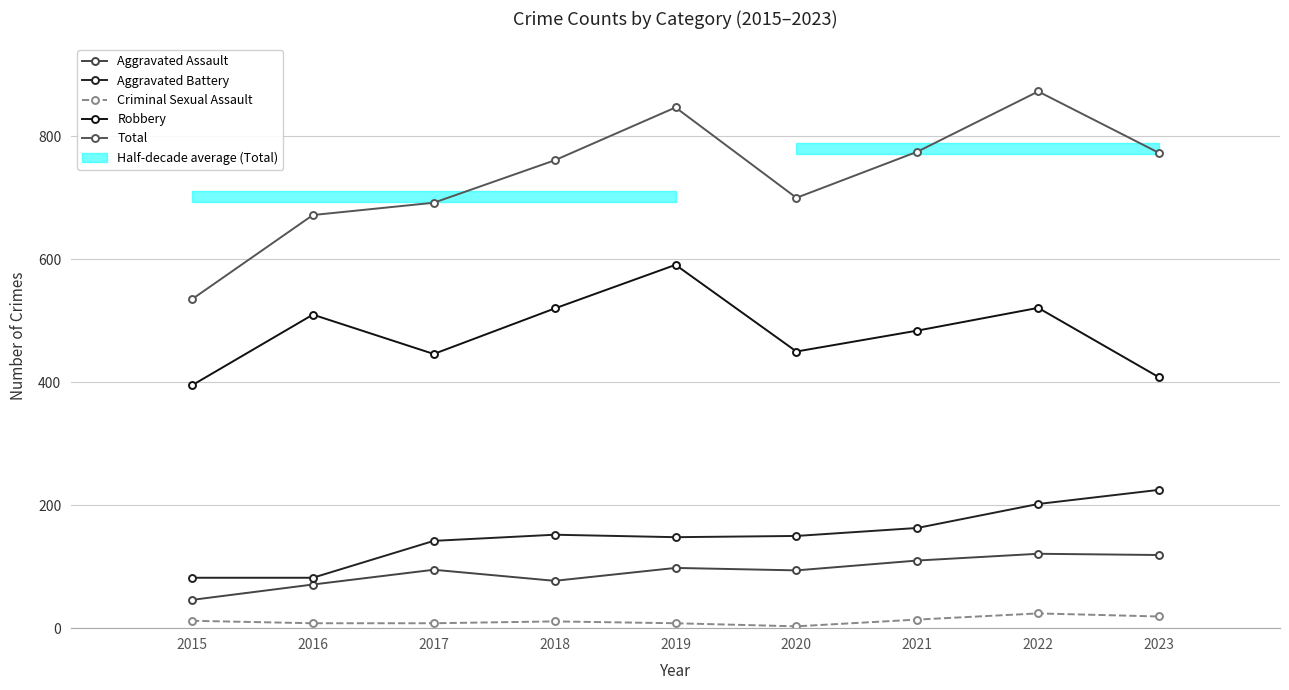

At 2021, list the series in order from largest to smallest.

Total, Robbery, Aggravated Battery, Aggravated Assault, Criminal Sexual Assault